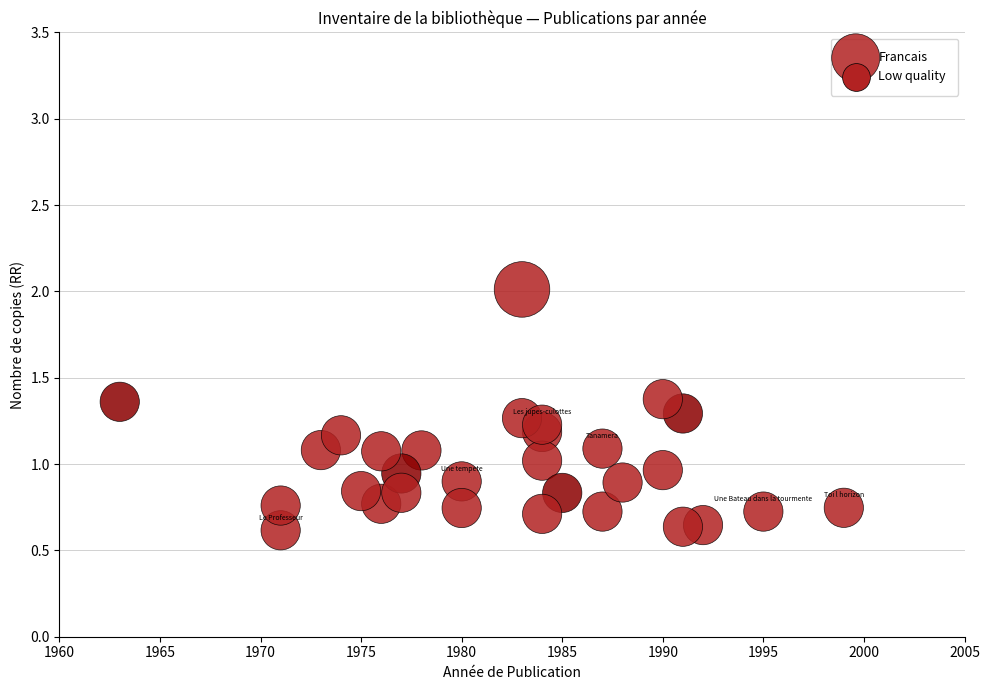

What is the range of X values (max minus min)?

36.0